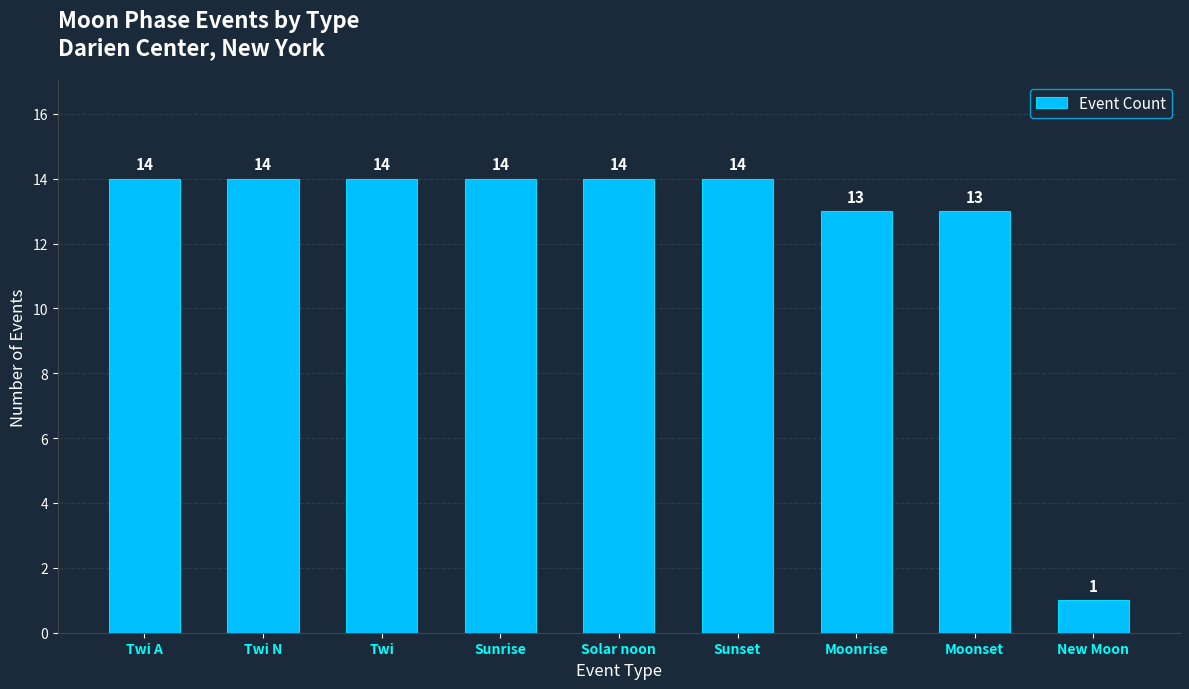

What position from the right is Moonrise?

3